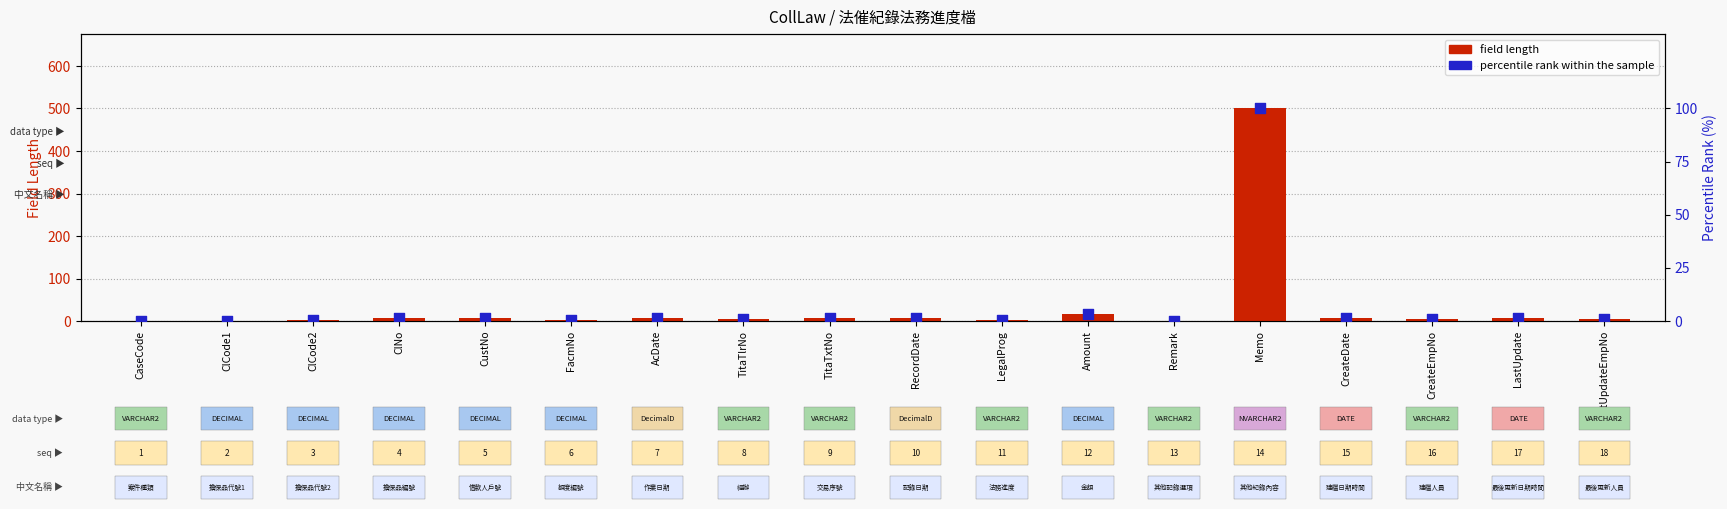

Which series contains the highest Y value?

field length